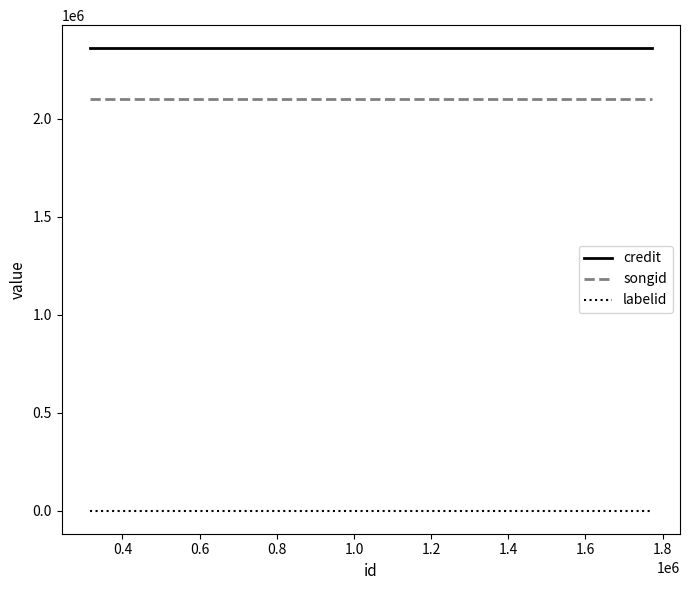

At which label does songid reach its peak?

0.4